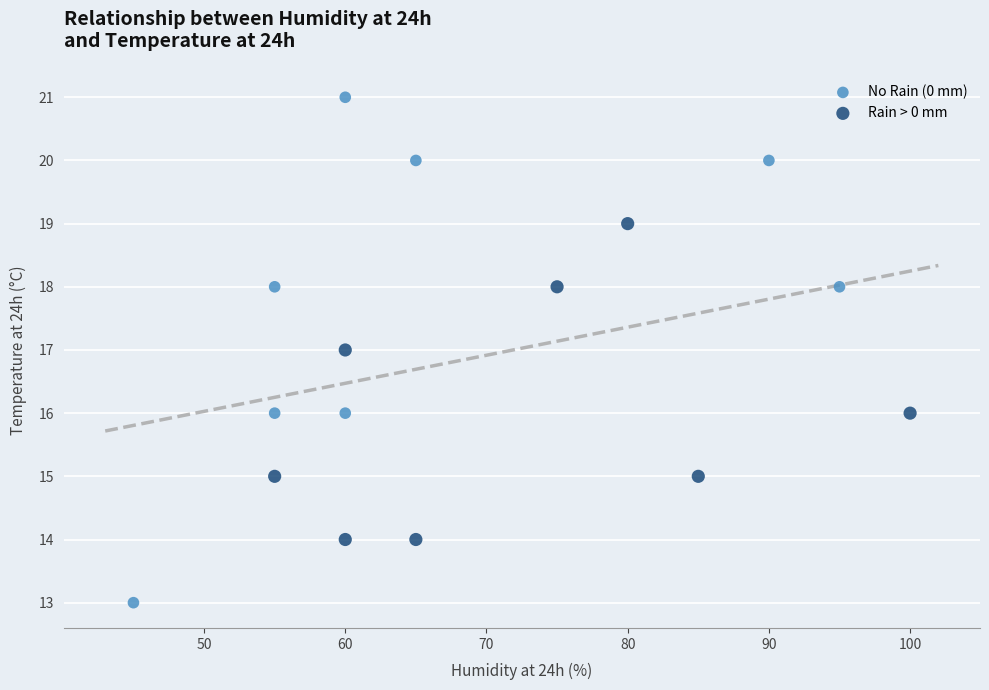

Which series reaches the maximum Y coordinate?

No Rain (0 mm)